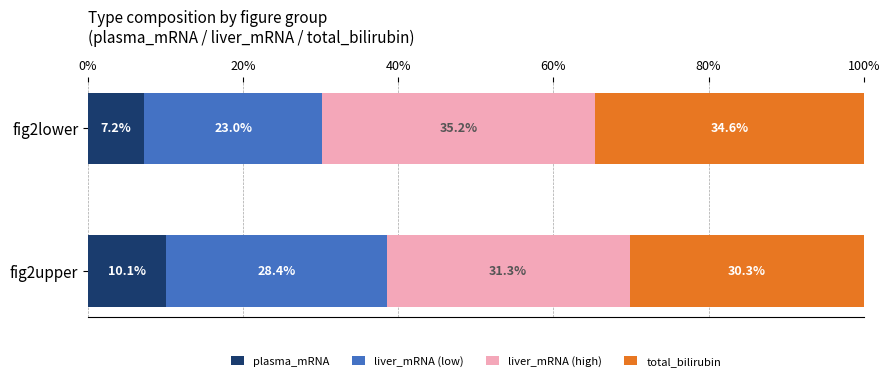

At which category is the sum across all series the highest?

fig2upper